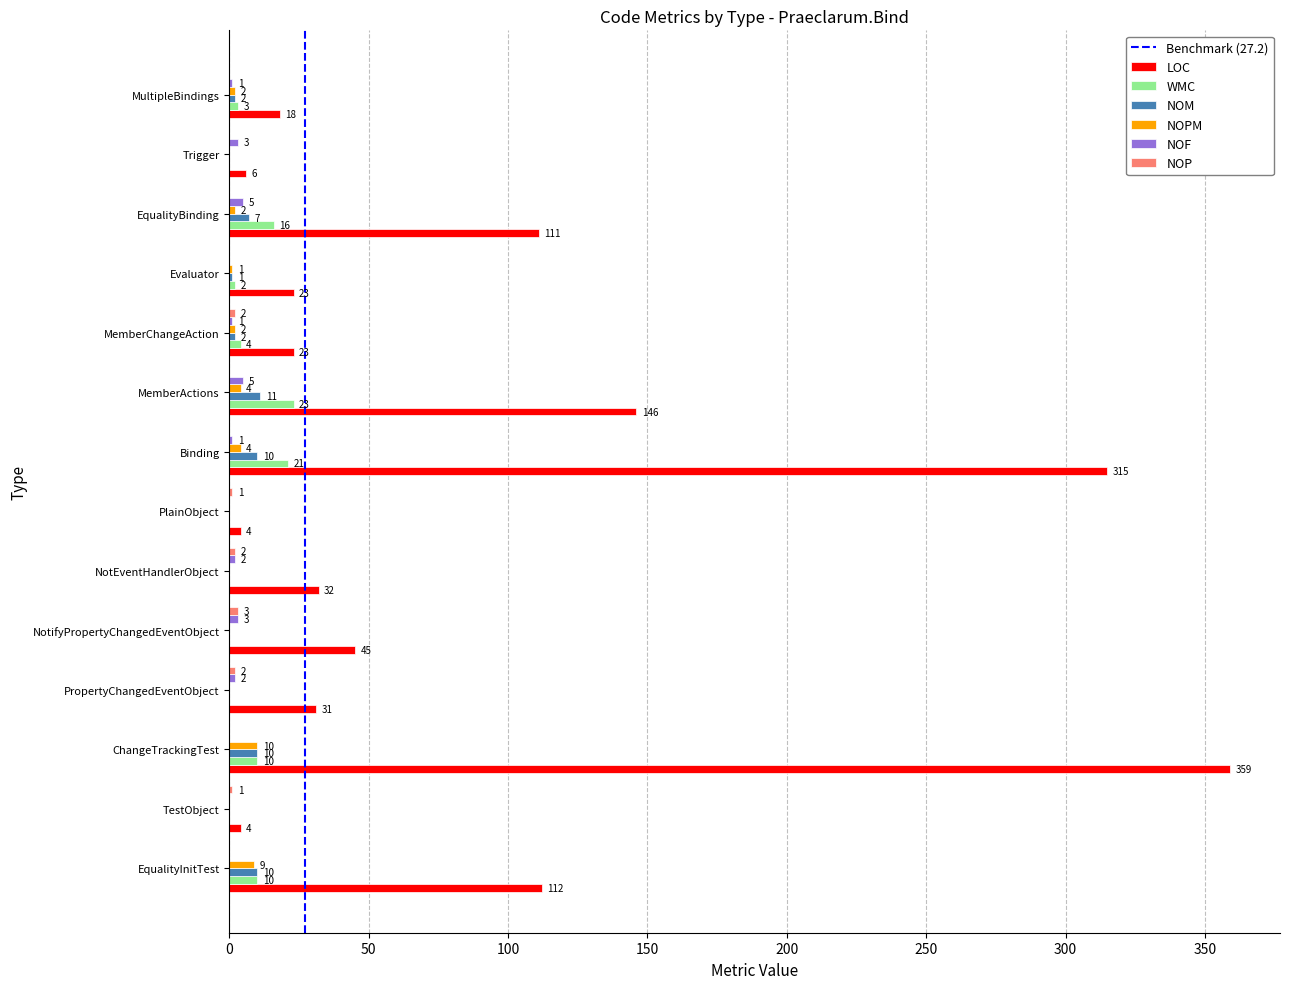

True or false: NOF has a value of 0 at Evaluator.

True